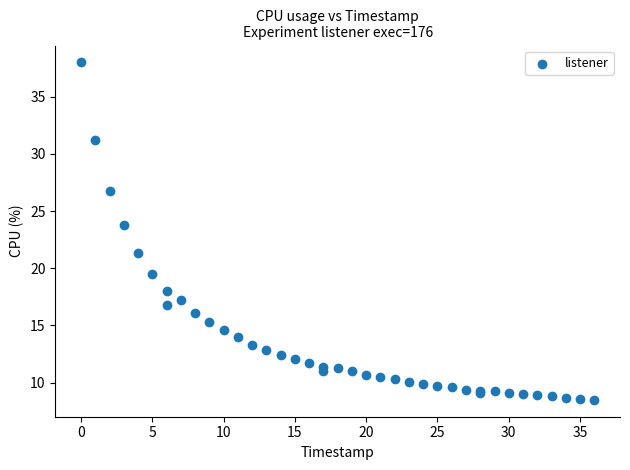

What Y value in the scatter plot is closest to 23?

23.8